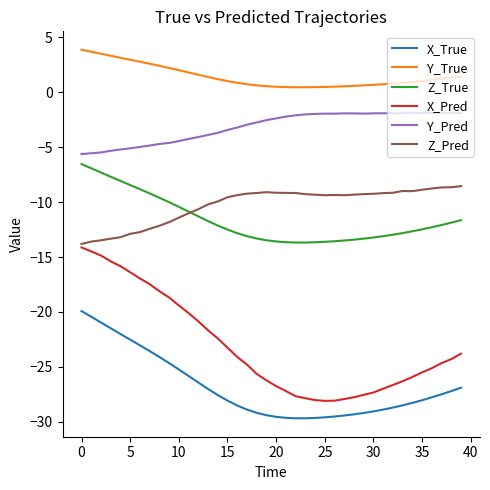

What is the maximum value for X_True?

-19.9